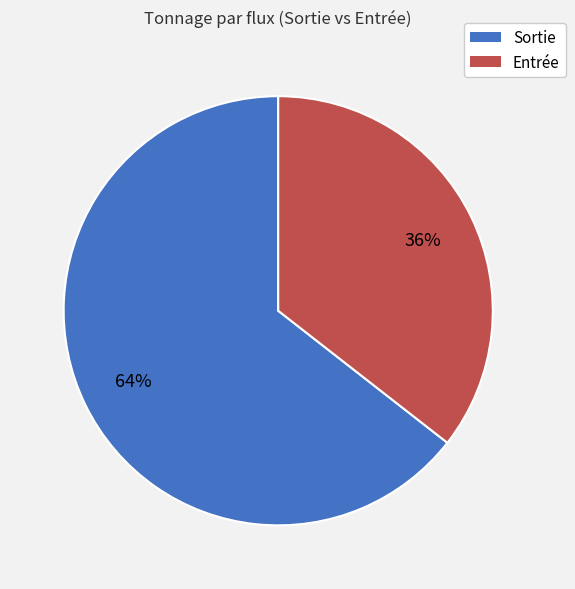

How many segments does this pie chart have?

2